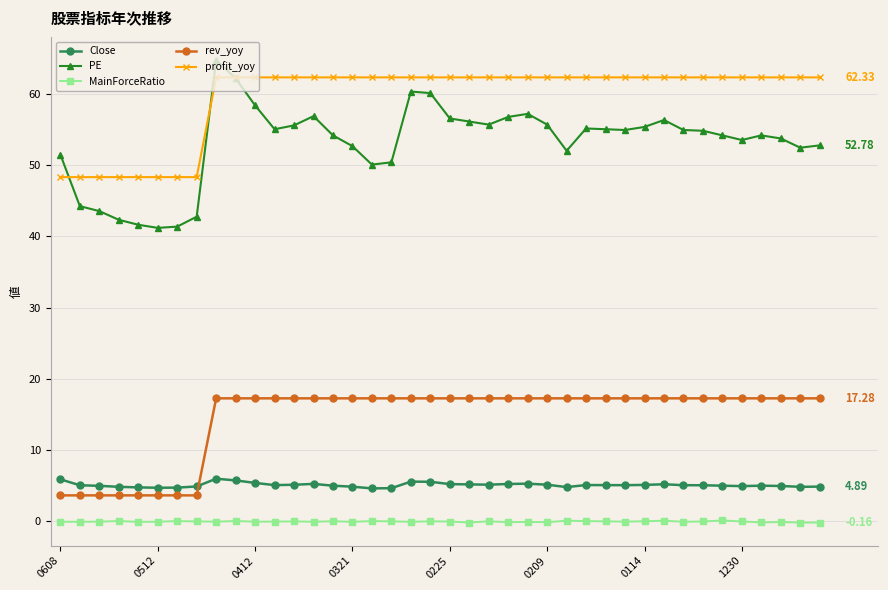

How many series are shown in this chart?

5